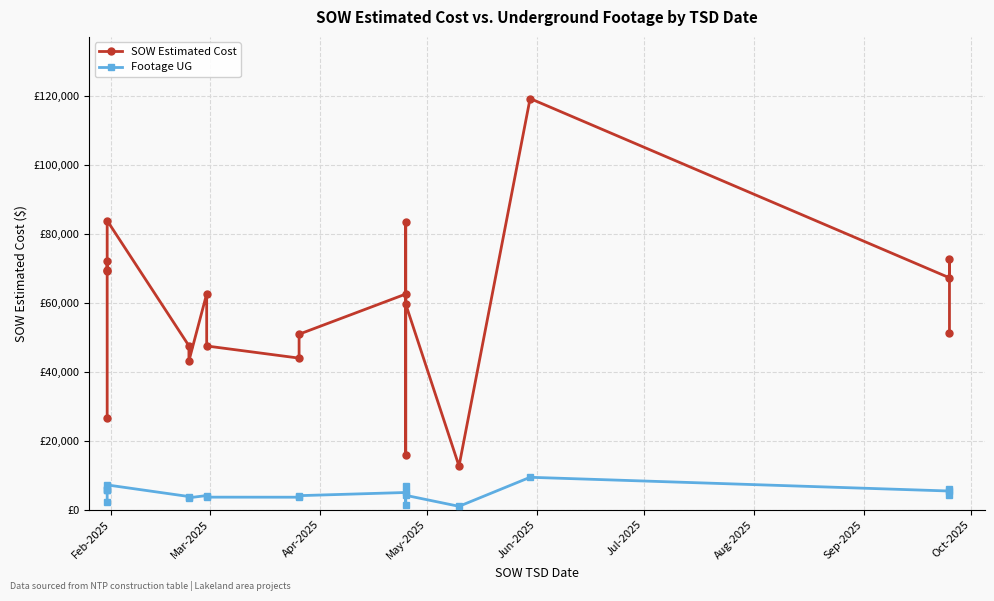

Which series has the largest range (max minus min)?

SOW Estimated Cost